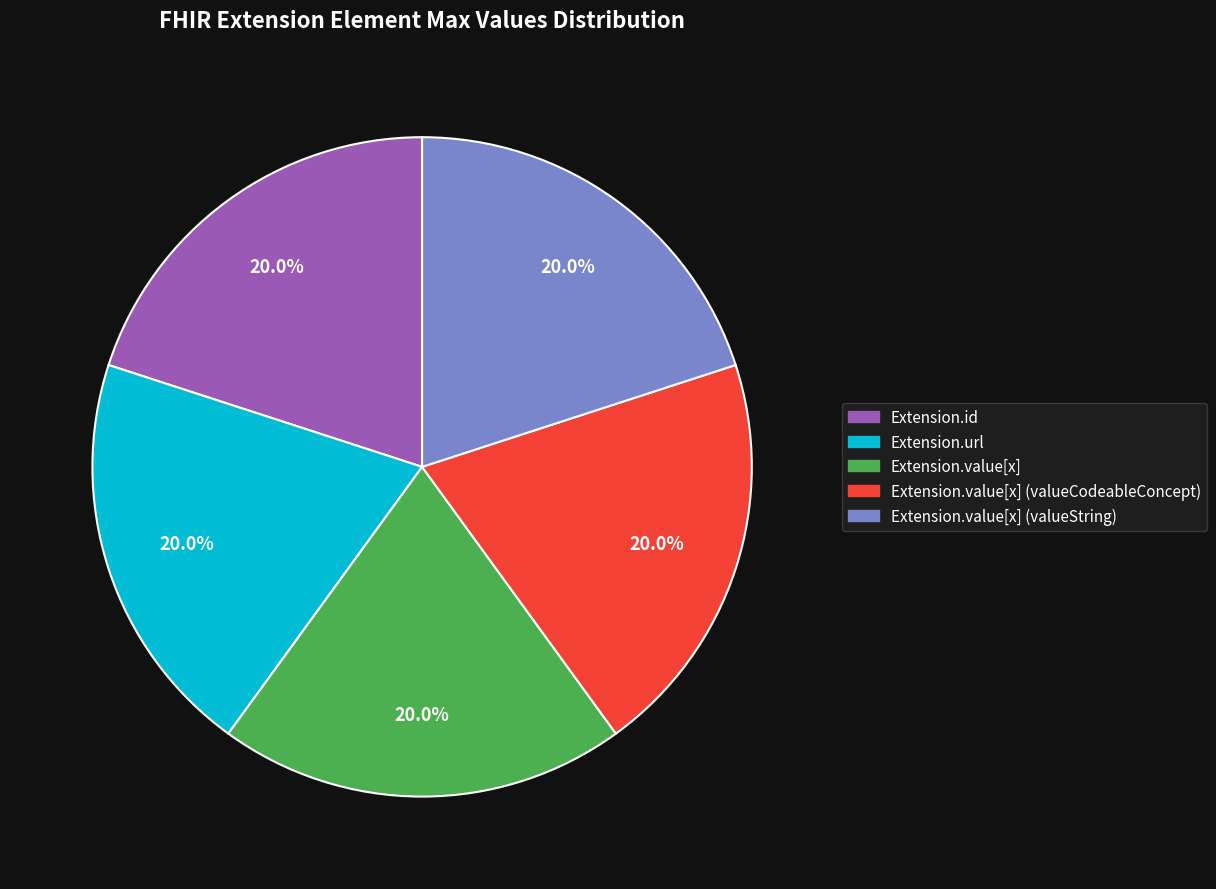

To the nearest percent, what is the difference between the largest and smallest slice percentages?

0%